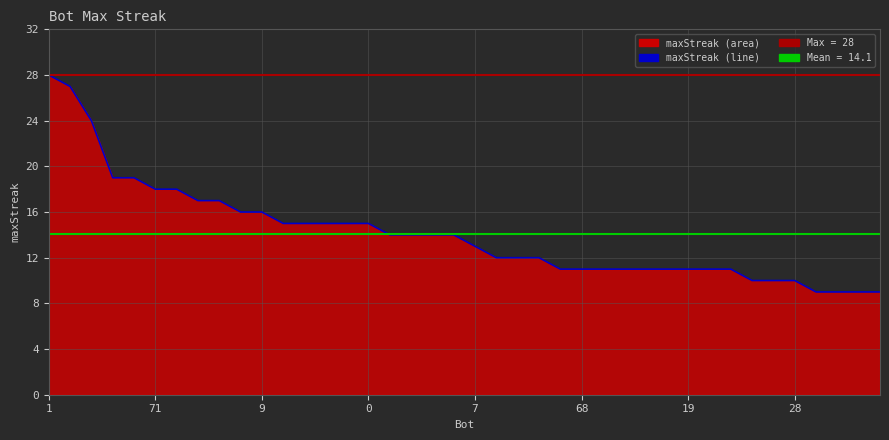

Which has a higher value, 26 or 16?

16